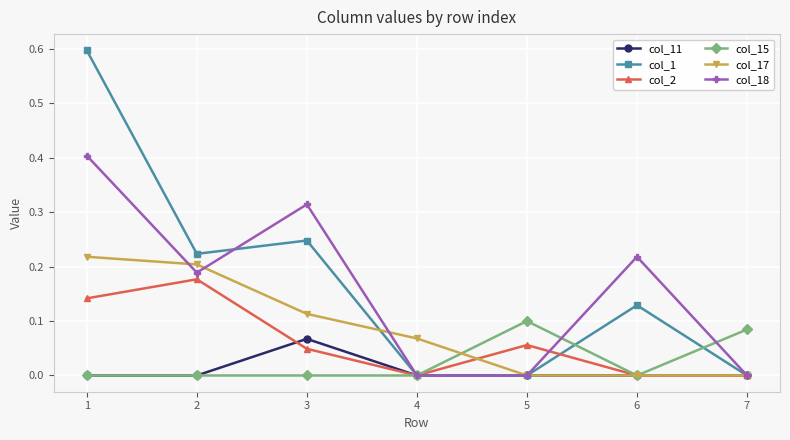

Which series has the largest range (max minus min)?

col_1